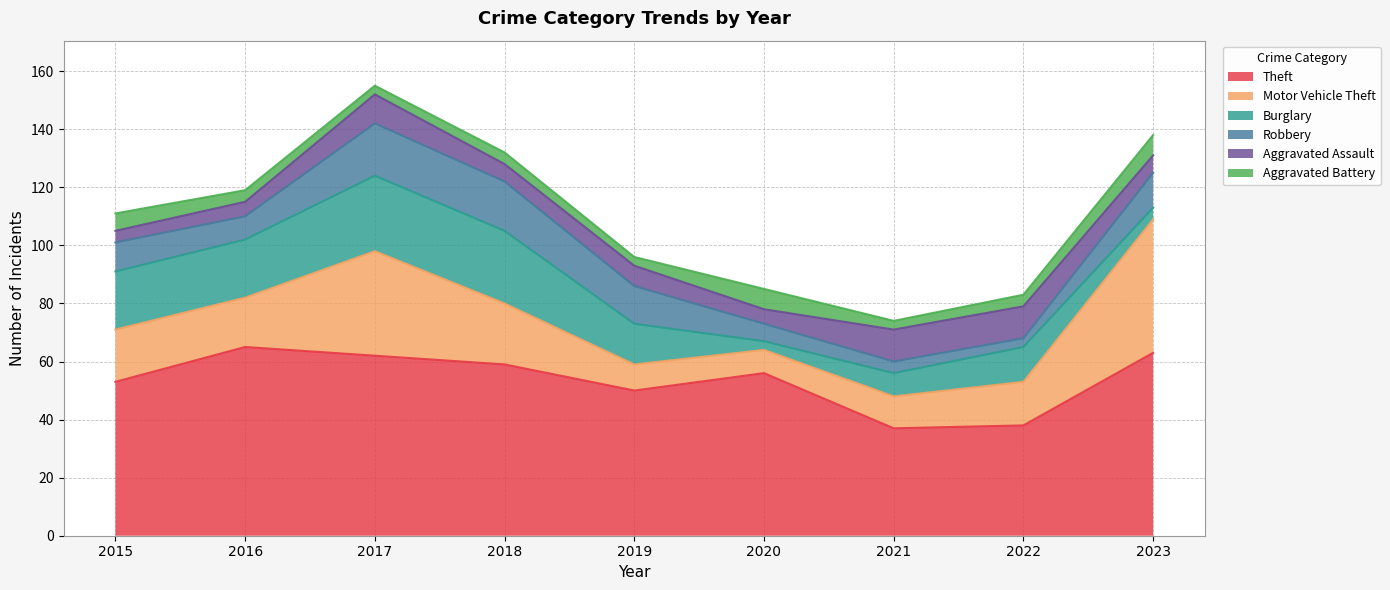

True or false: Theft has more than 2 interior local peaks.

False